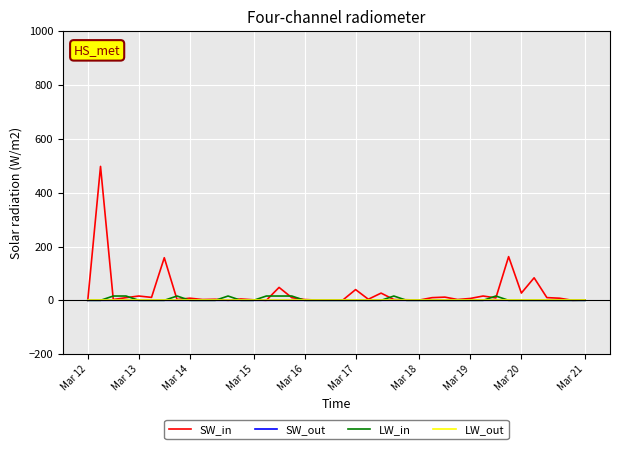

Which series has the widest spread of values?

SW_in